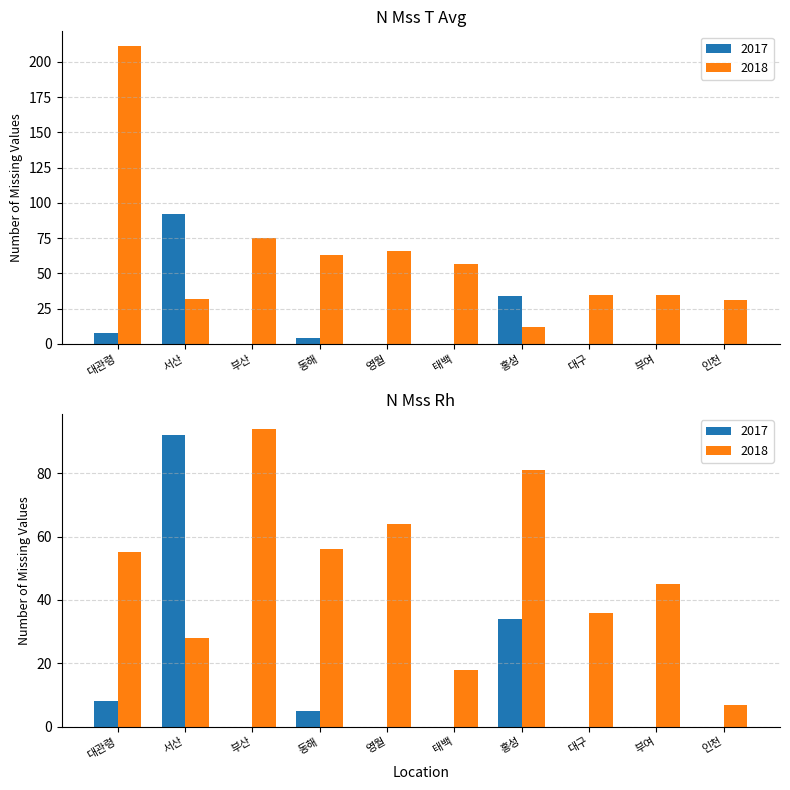

Does the chart contain any negative values?

No